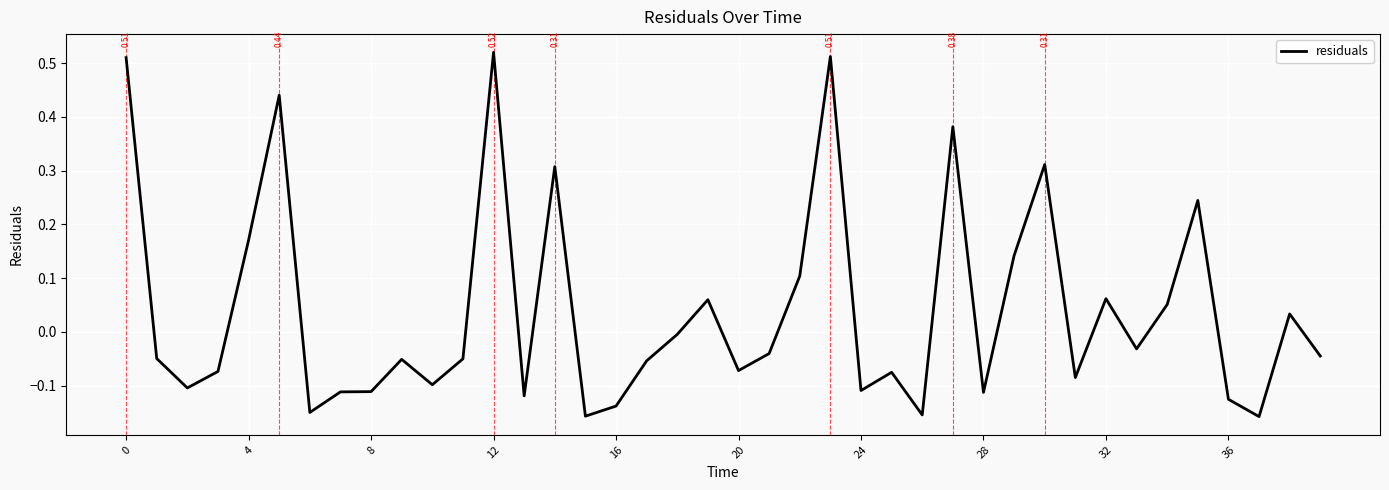

What is the difference between the maximum and minimum values?

0.7